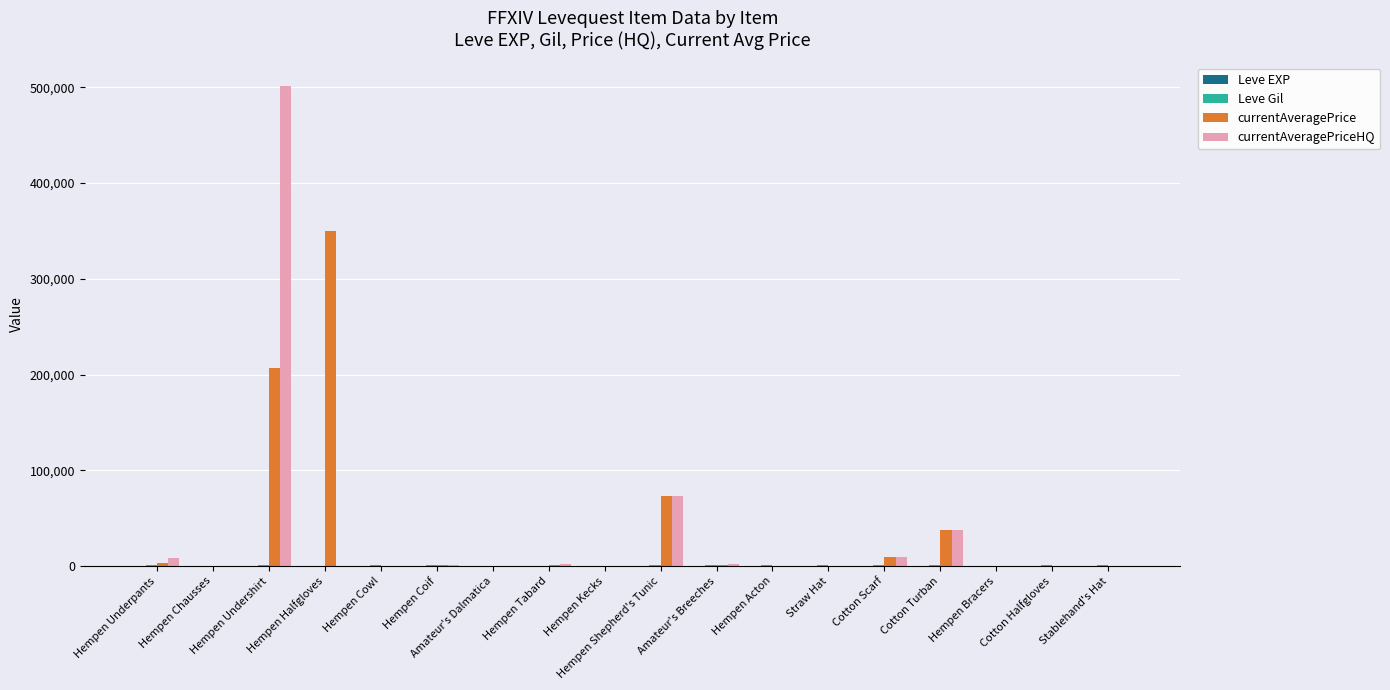

What is the label of the 16th bar from the left?

Hempen Bracers